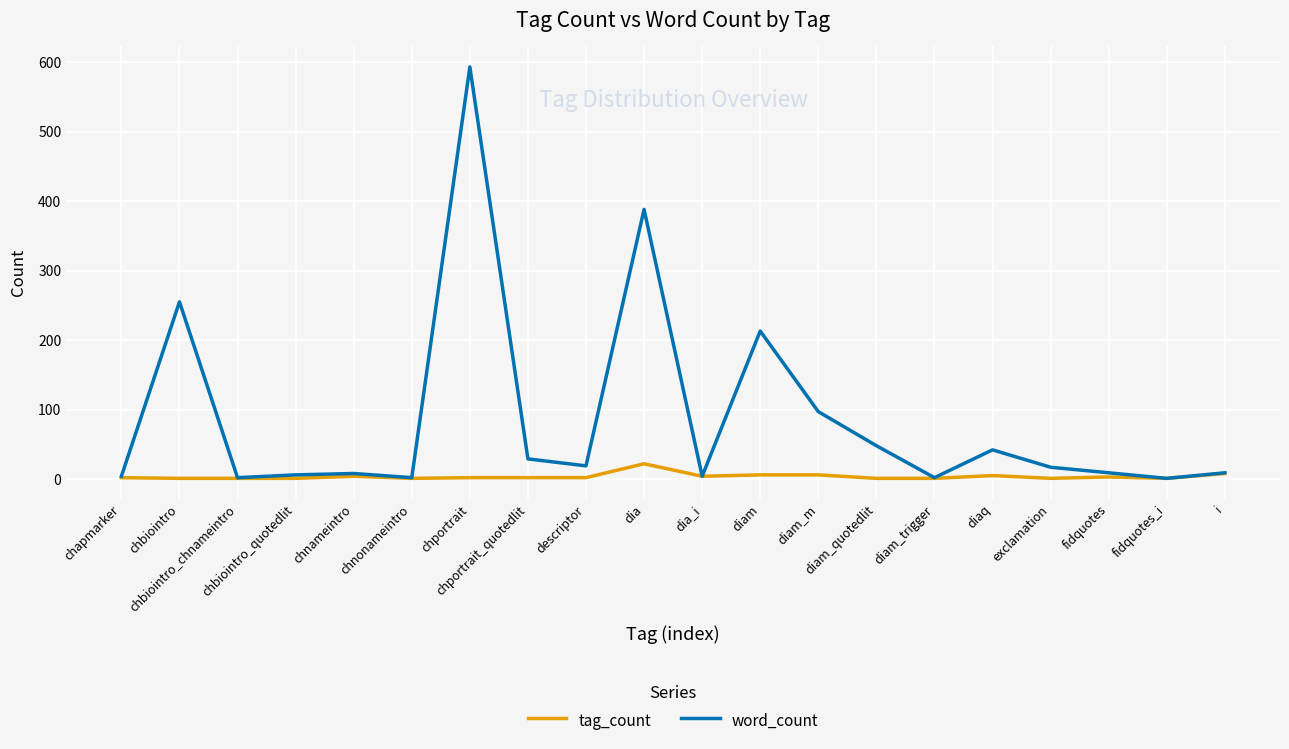

At which category is the sum across all series the highest?

chportrait